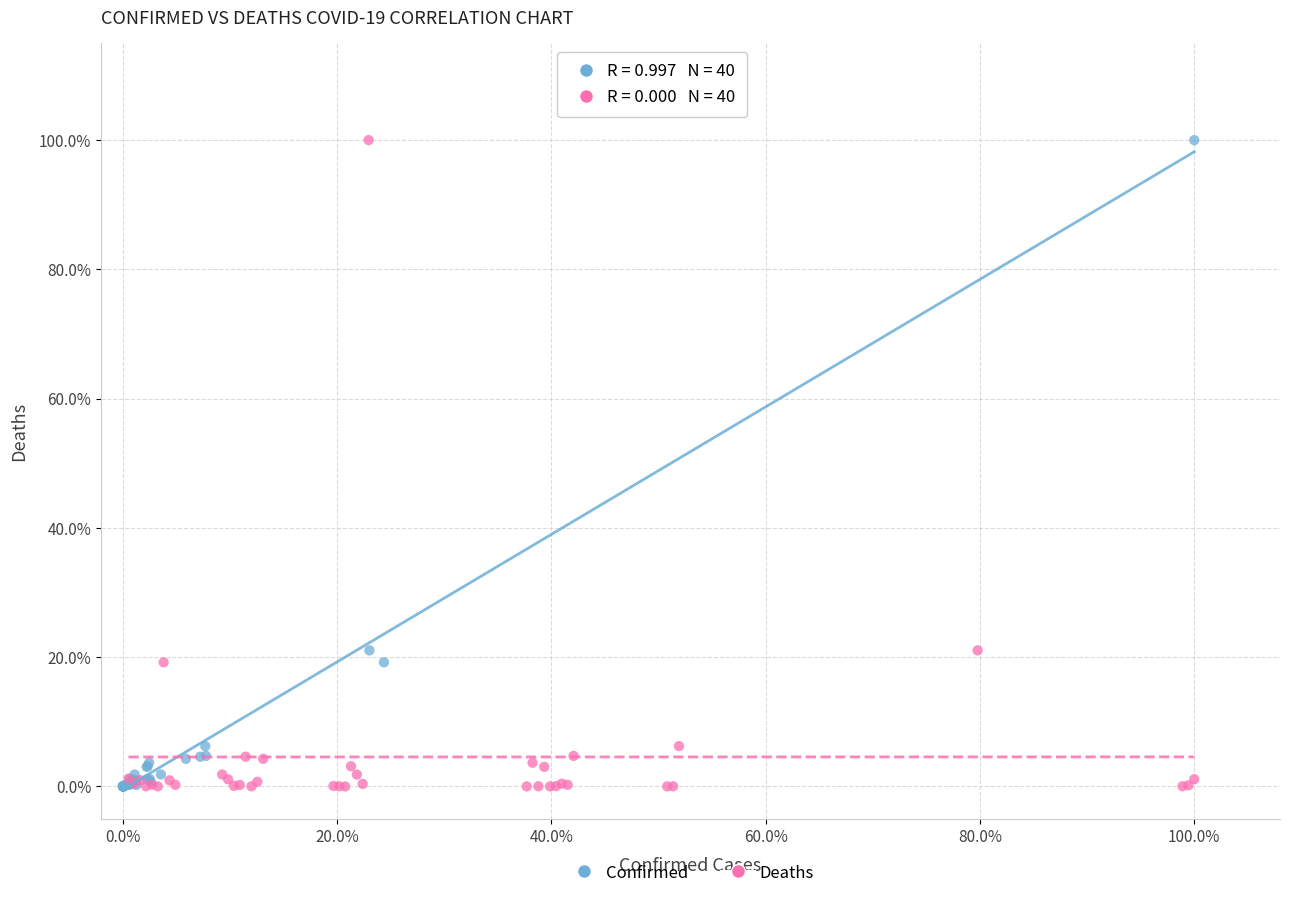

What are all the series names shown in the legend?

Confirmed, Deaths